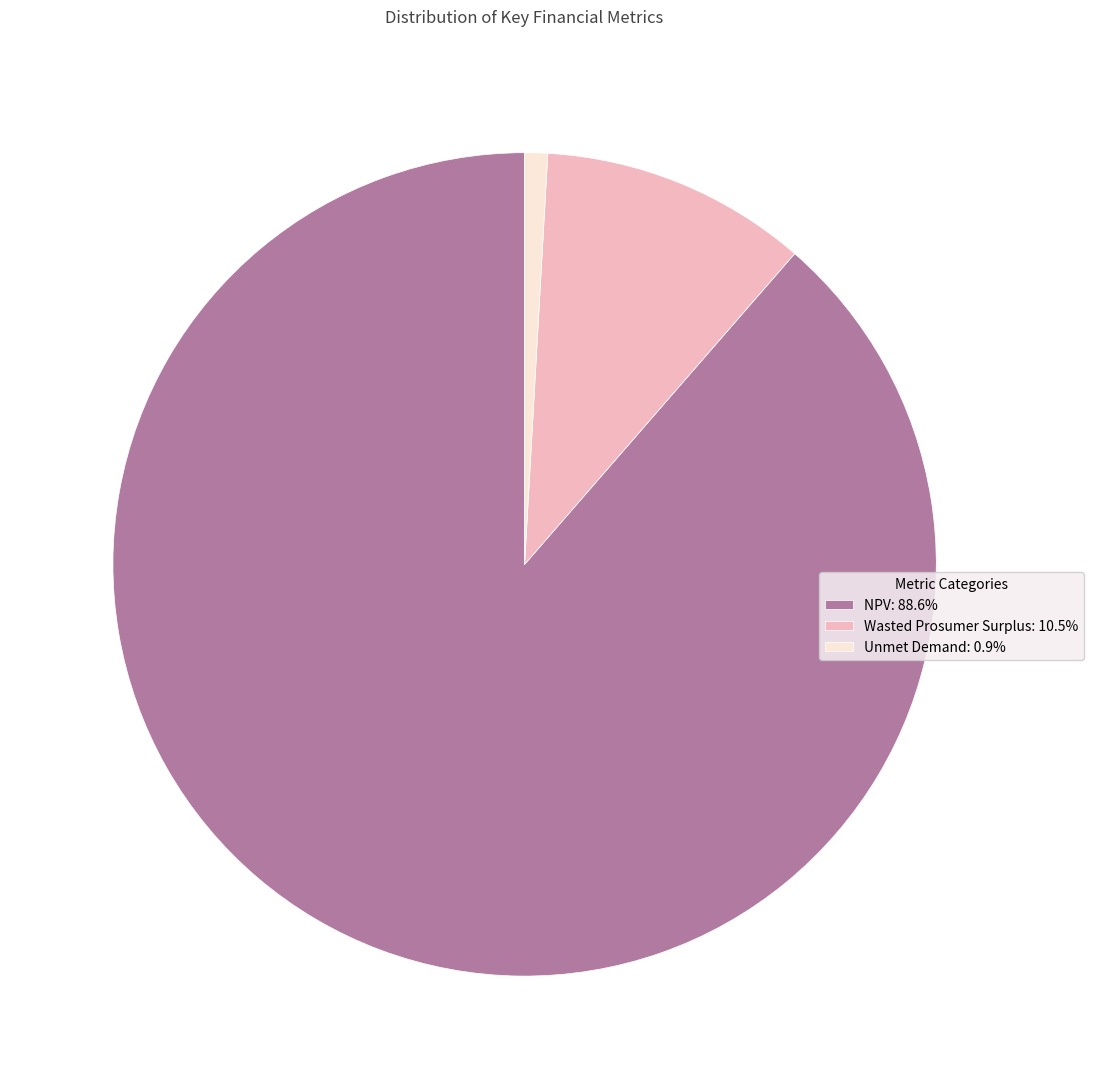

How many slices are in this pie chart?

3